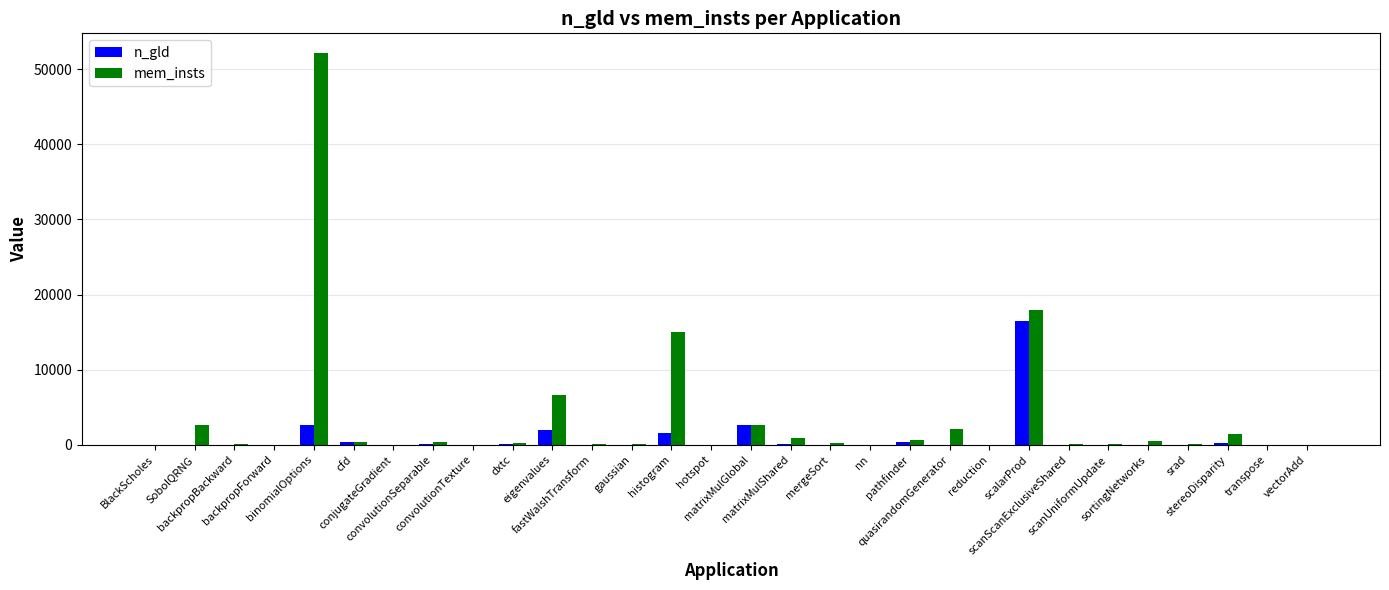

What is the greatest value displayed?

52163.1